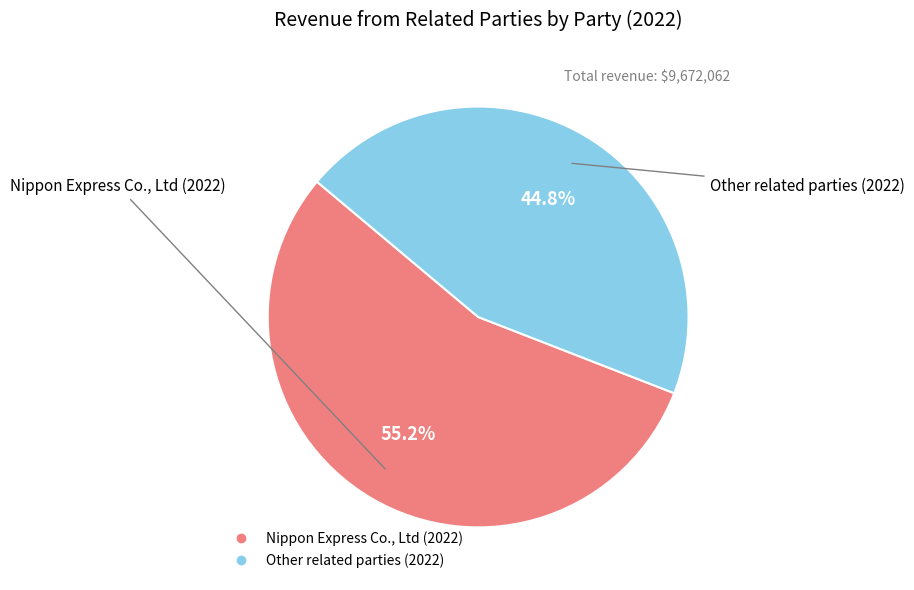

To the nearest percent, what portion does Nippon Express Co., Ltd (2022) represent?

55%